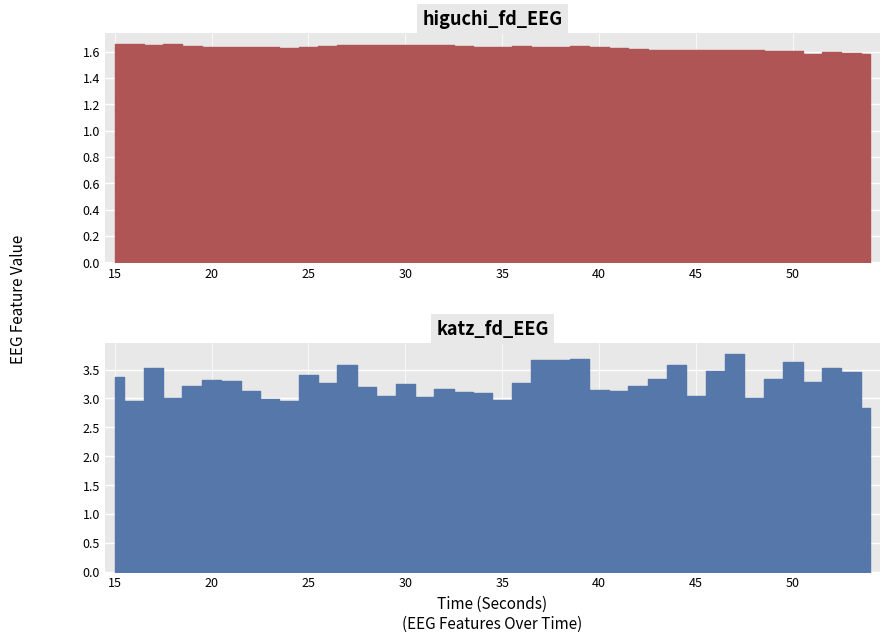

Reading right to left, transcribe all the data shown in this chart.

higuchi_fd_EEG: 54=1.6	53=1.6	52=1.6	51=1.6	50=1.6	49=1.6	48=1.6	47=1.6	46=1.6	45=1.6	44=1.6	43=1.6	42=1.6	41=1.6	40=1.6	39=1.6	38=1.6	37=1.6	36=1.6	35=1.6	34=1.6	33=1.6	32=1.6	31=1.7	30=1.7	29=1.6	28=1.7	27=1.6	26=1.6	25=1.6	24=1.6	23=1.6	22=1.6	21=1.6	20=1.6	19=1.6	18=1.7	17=1.6	16=1.7	15=1.7
katz_fd_EEG: 54=2.8	53=3.5	52=3.5	51=3.3	50=3.6	49=3.3	48=3.0	47=3.8	46=3.5	45=3.0	44=3.6	43=3.3	42=3.2	41=3.1	40=3.1	39=3.7	38=3.7	37=3.7	36=3.3	35=3.0	34=3.1	33=3.1	32=3.2	31=3.0	30=3.3	29=3.0	28=3.2	27=3.6	26=3.3	25=3.4	24=3.0	23=3.0	22=3.1	21=3.3	20=3.3	19=3.2	18=3.0	17=3.5	16=3.0	15=3.4